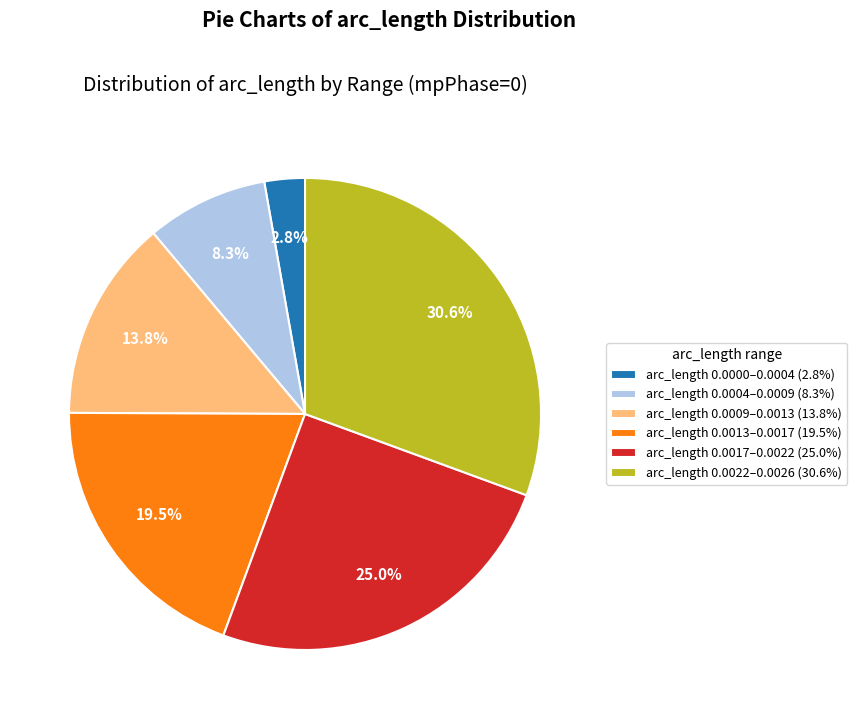

Approximately how many times larger is the value at arc_length 0.0013–0.0017 (19.5%) compared to arc_length 0.0009–0.0013 (13.8%)?

1.4